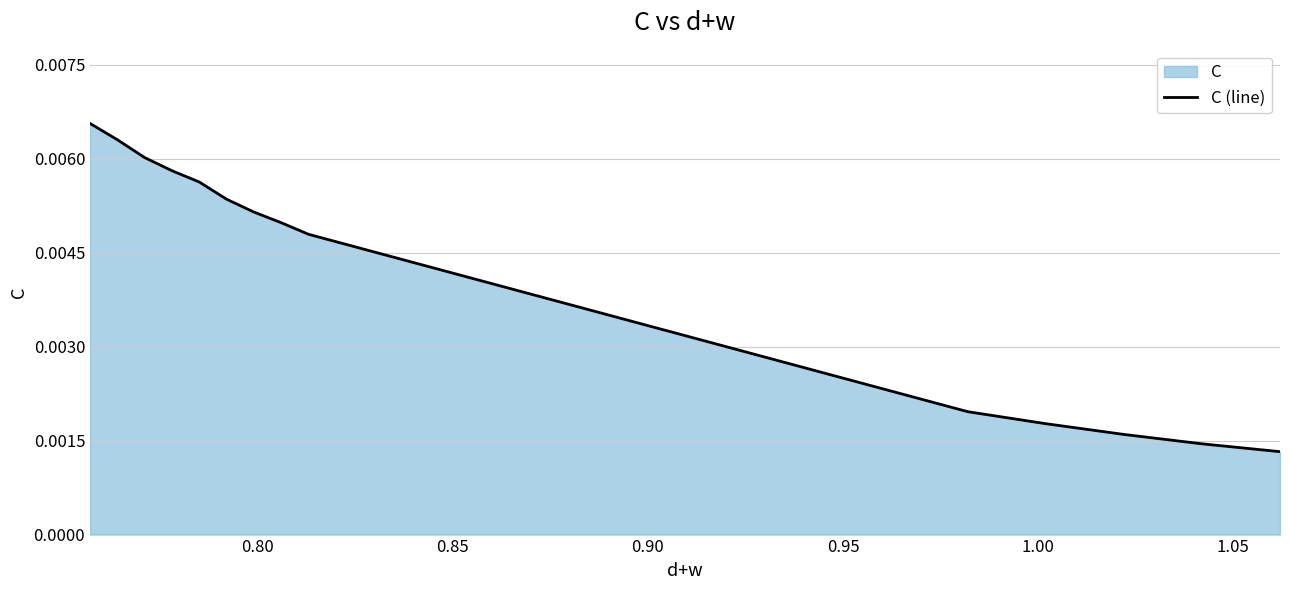

Does the chart have visible grid lines?

Yes